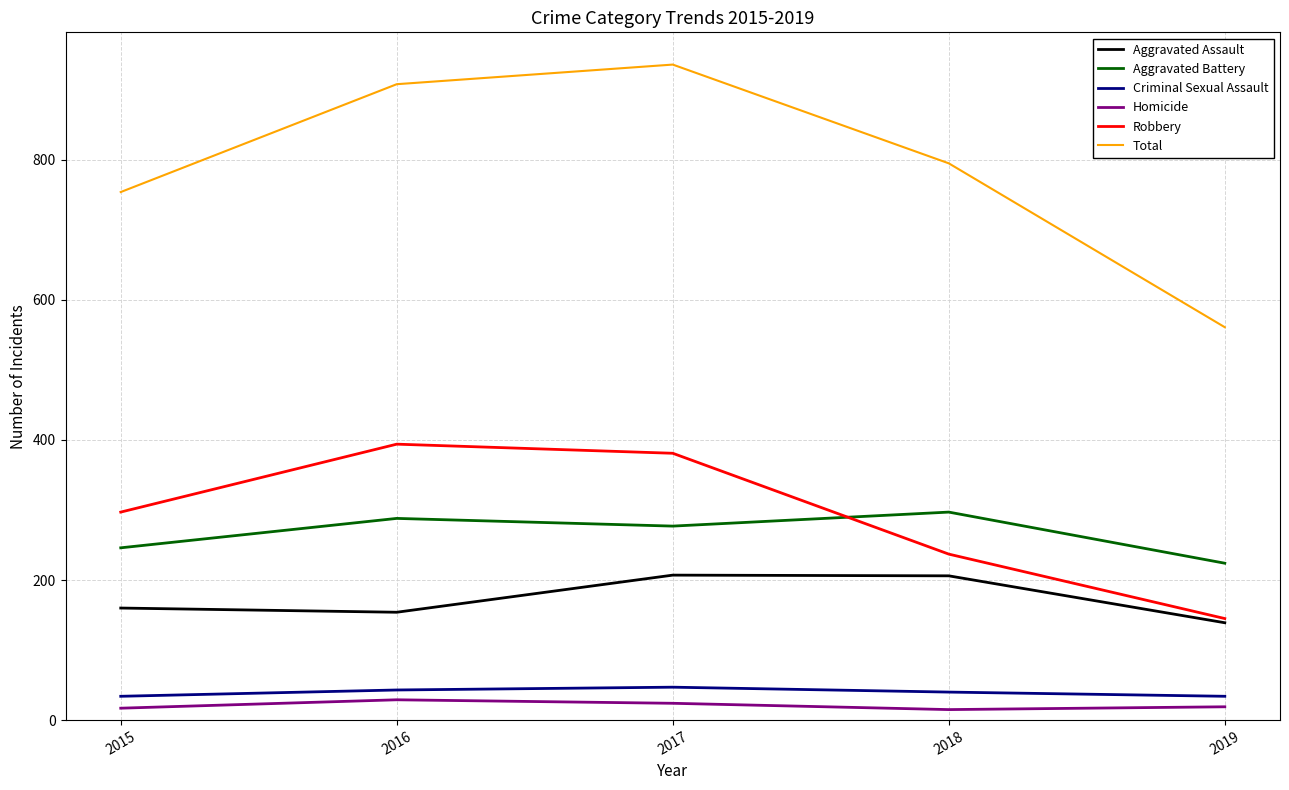

What is the difference between the maximum and minimum values in the Aggravated Assault series?

68